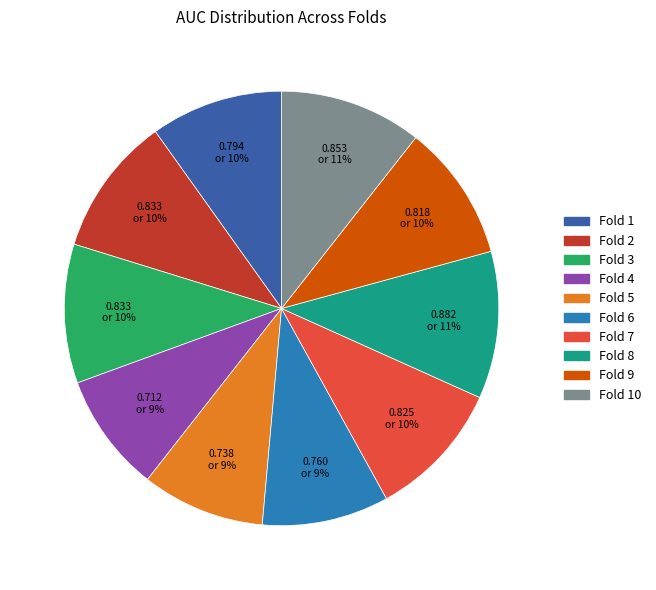

Is there any slice that represents more than half of the pie?

No